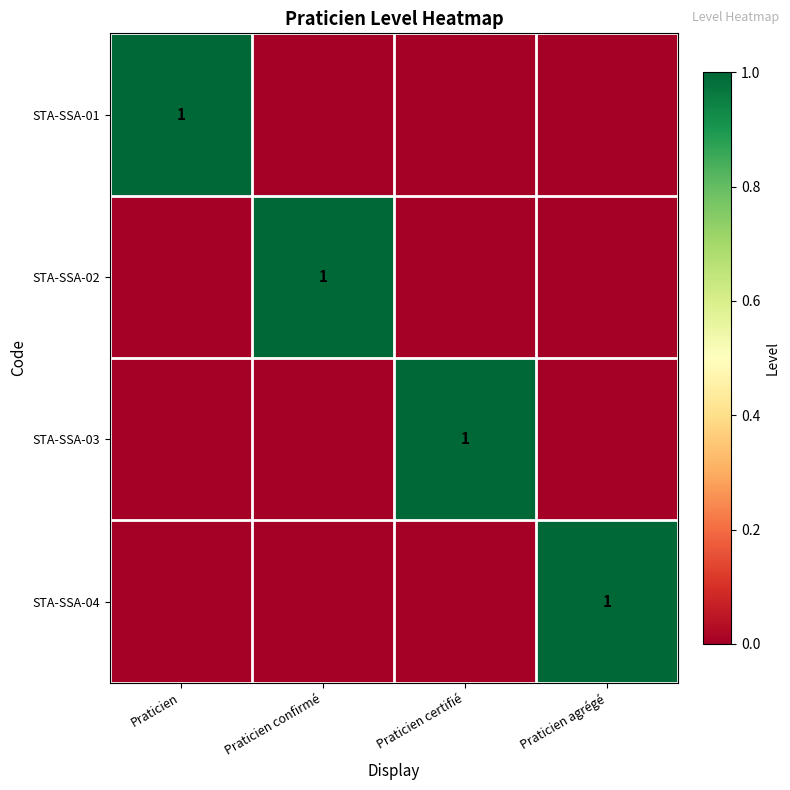

At how many categories does at least one series exceed 0?

4